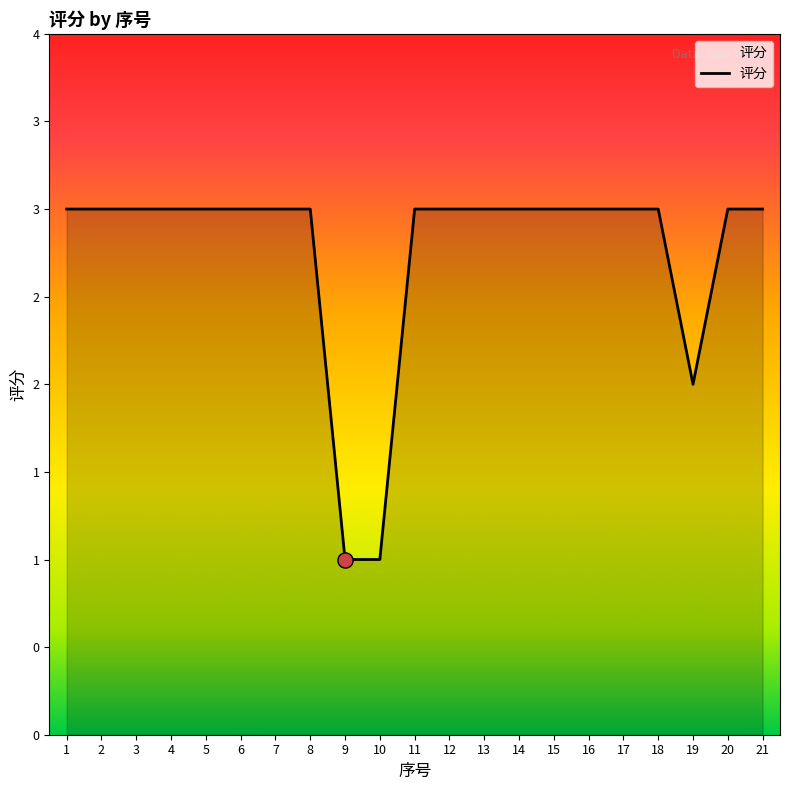

What is the ratio of the value at 11 to the value at 6?

1.0